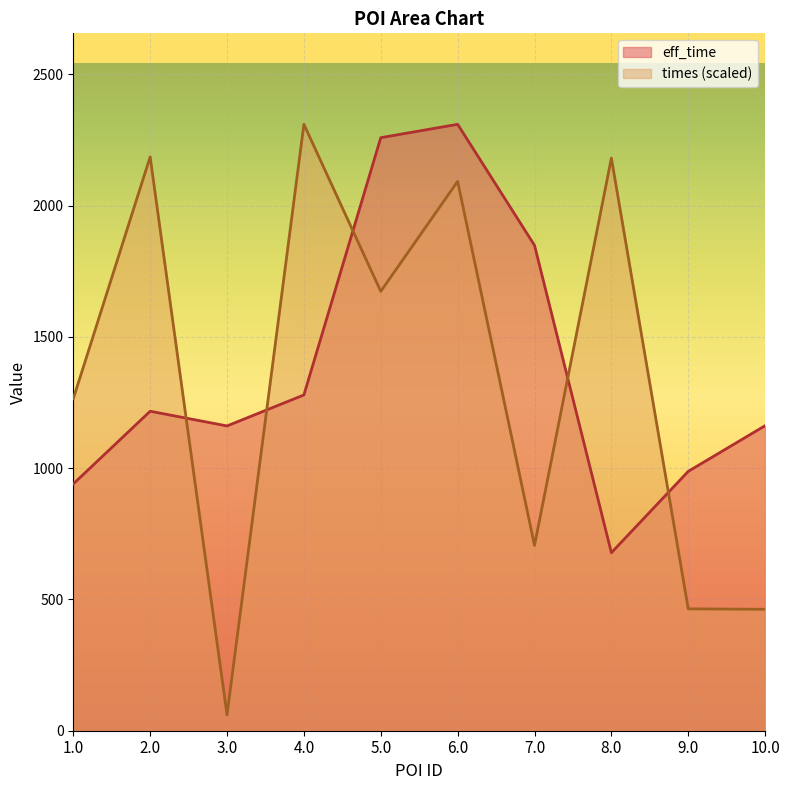

What is the minimum value shown in the chart?

60.1